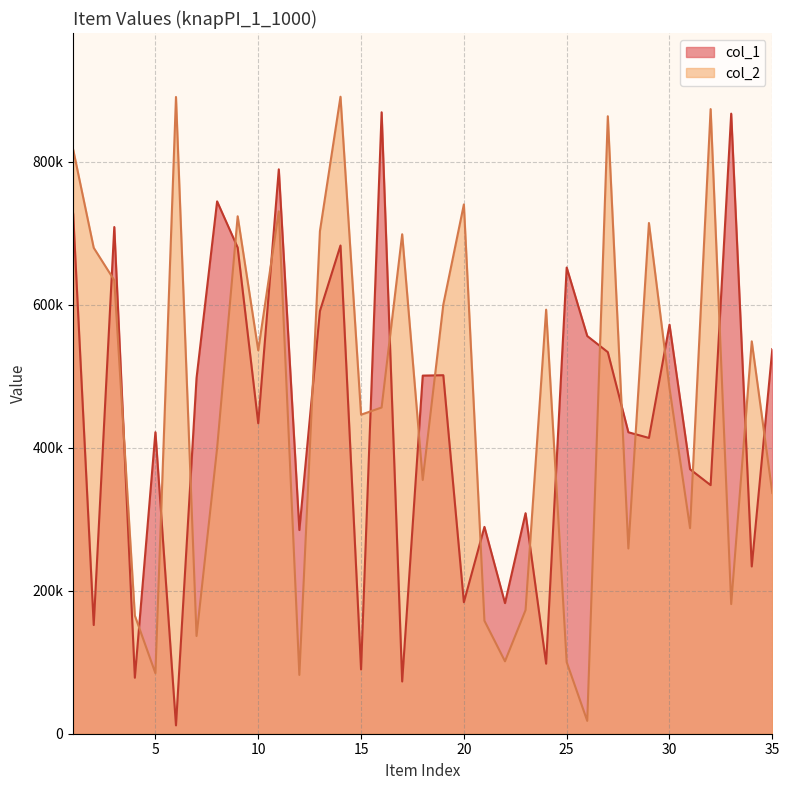

Count the number of data series in this chart.

2